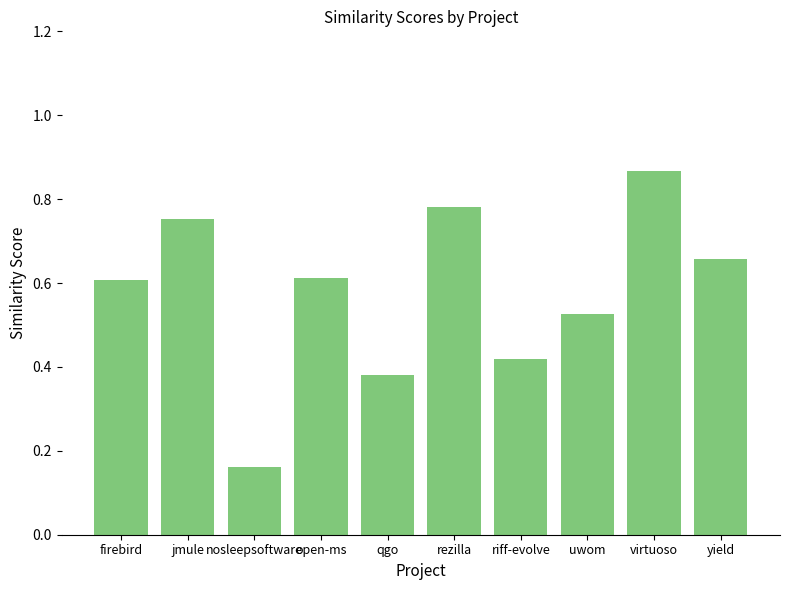

What is the label of the 1st bar from the right?

yield